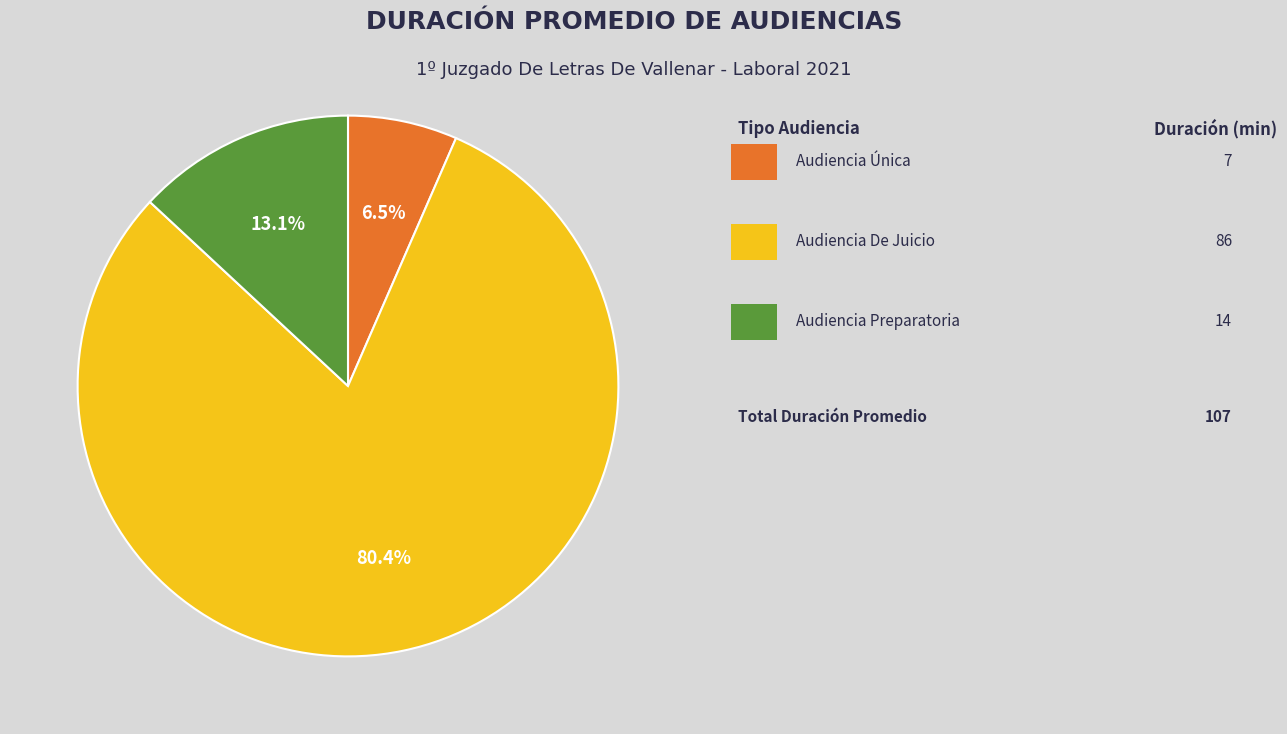

Is there any slice that represents more than half of the pie?

Yes